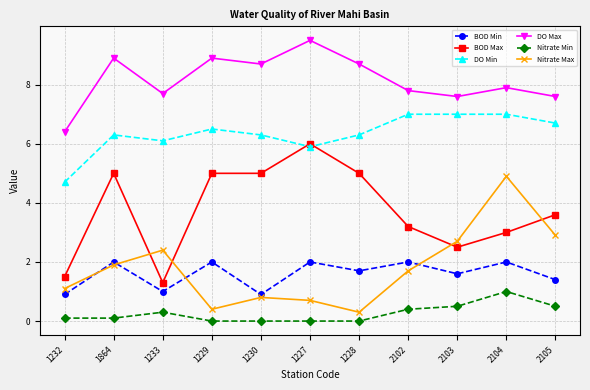

How many interior local peaks does the Nitrate Max series have?

3